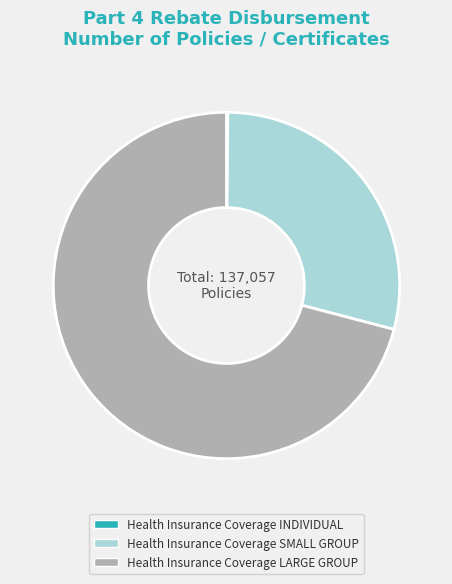

Which slice represents more than half of the pie?

Health Insurance Coverage LARGE GROUP